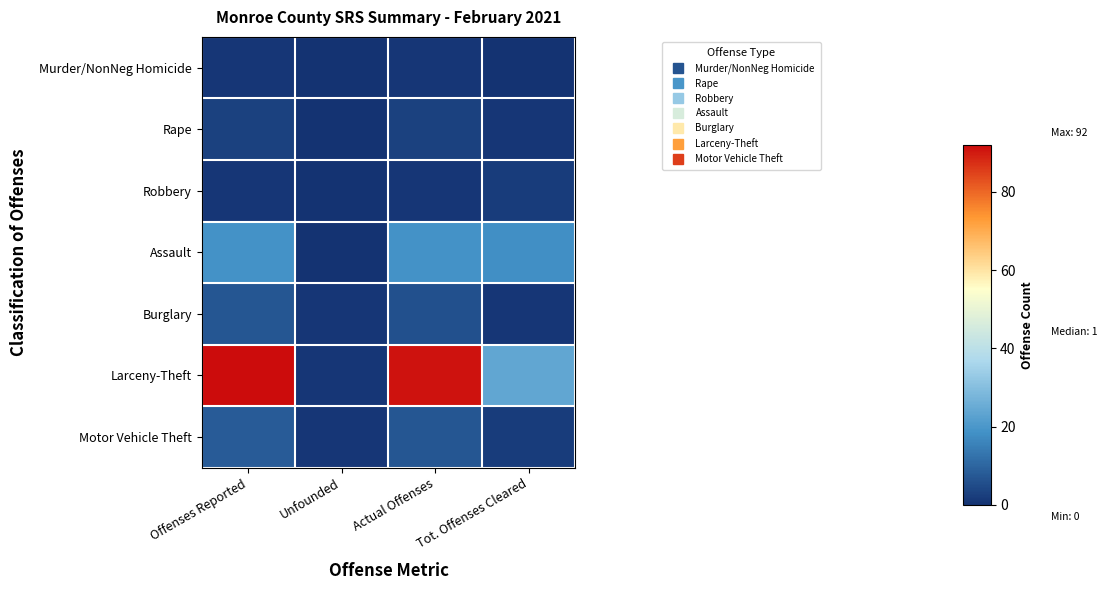

Which series has the largest total across all categories?

Larceny-Theft